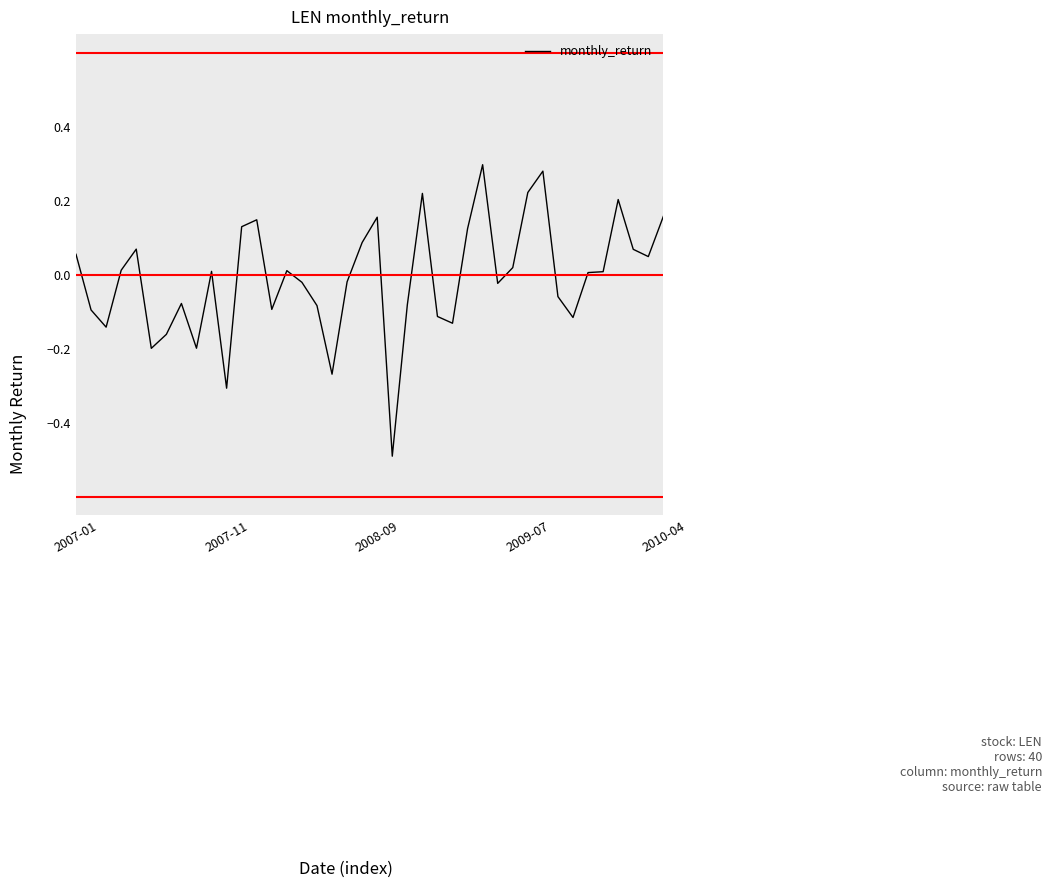

What is the smallest value displayed?

-0.5